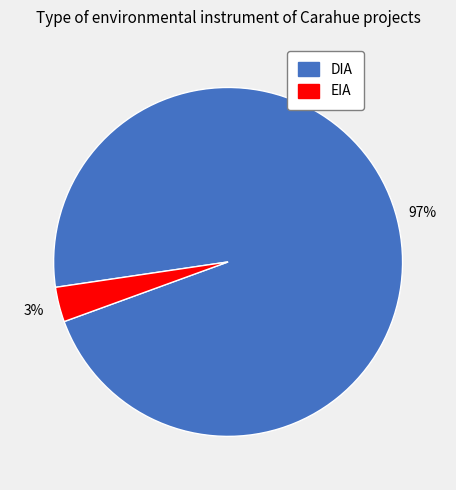

True or false: DIA accounts for 97% of the total.

True